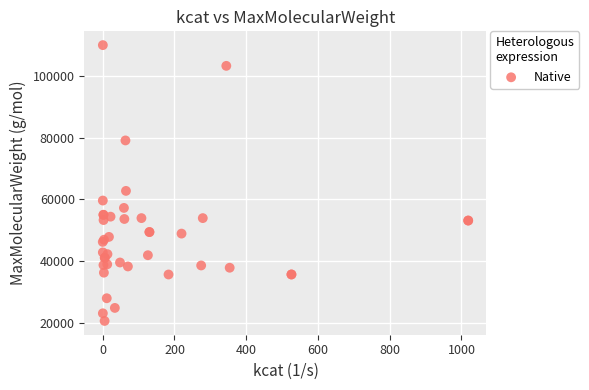

What Y value in the scatter plot is closest to 65323?

62774